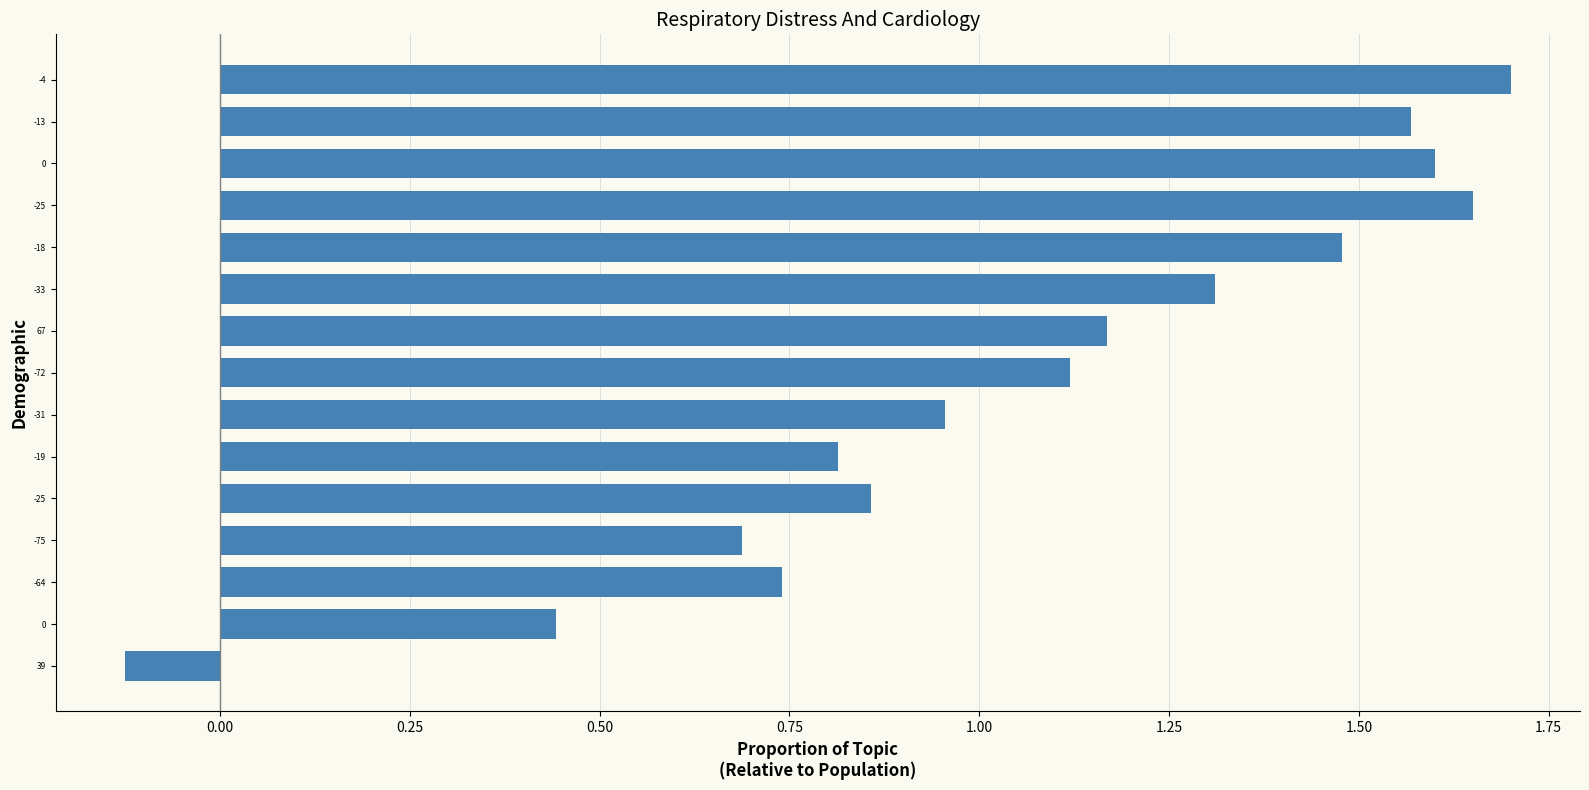

How many bars are there in total?

15